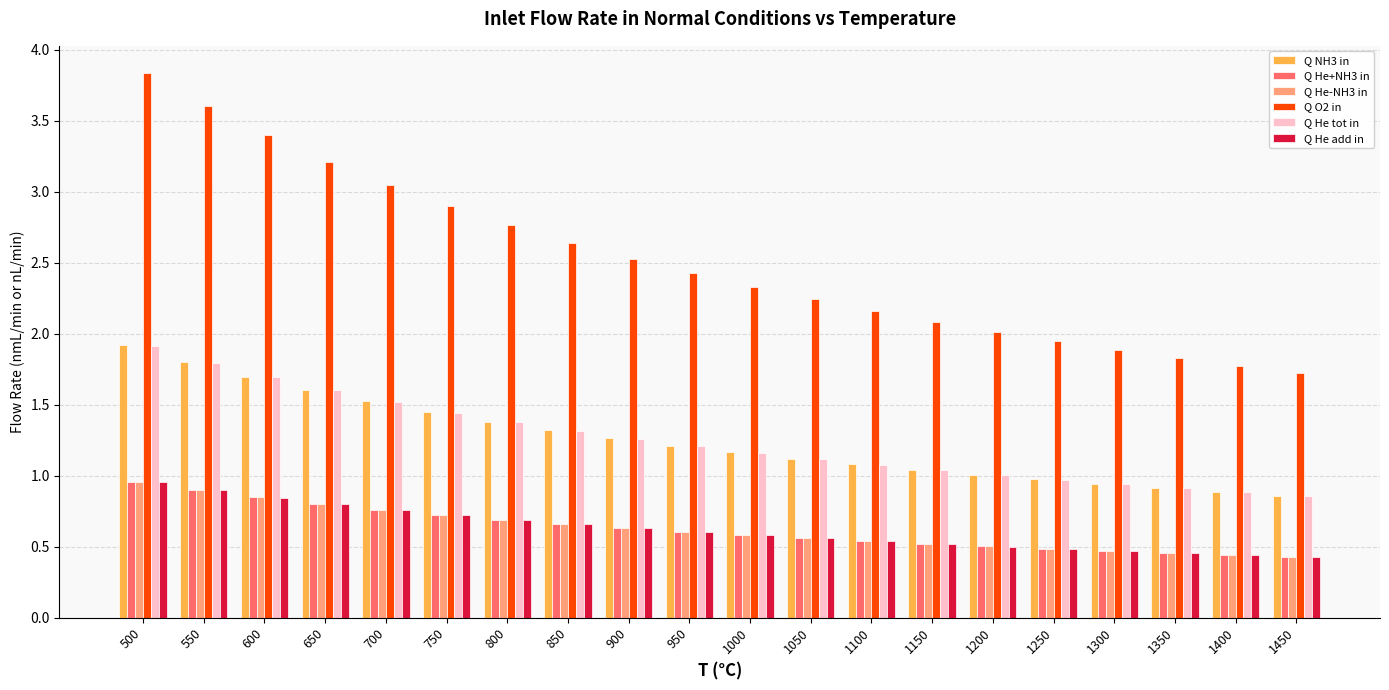

What is the sum of all Q O2 in values?

50.3